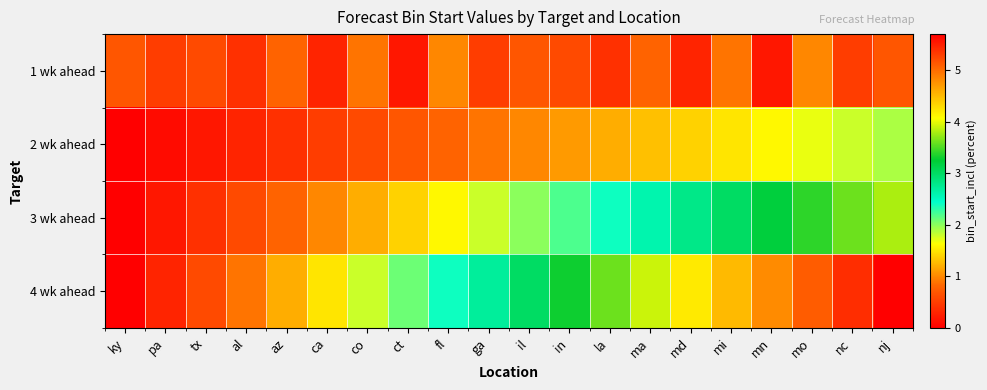

What is the total value across all series at ga?

5.9